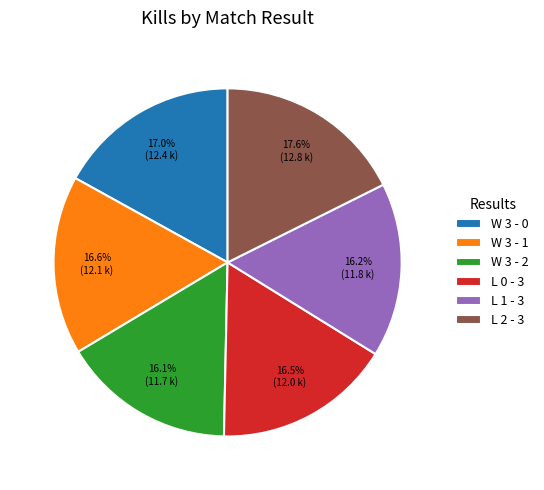

How many slices are in this pie chart?

6